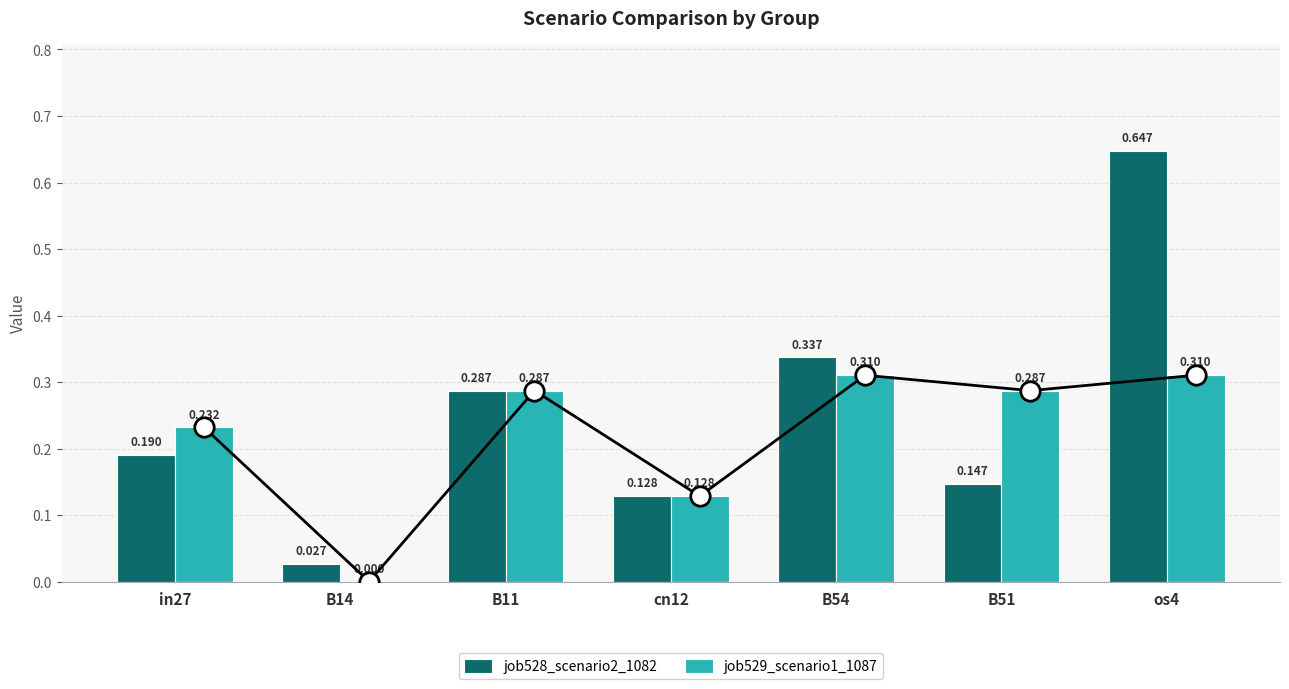

What is the total value across all series at cn12?

0.3